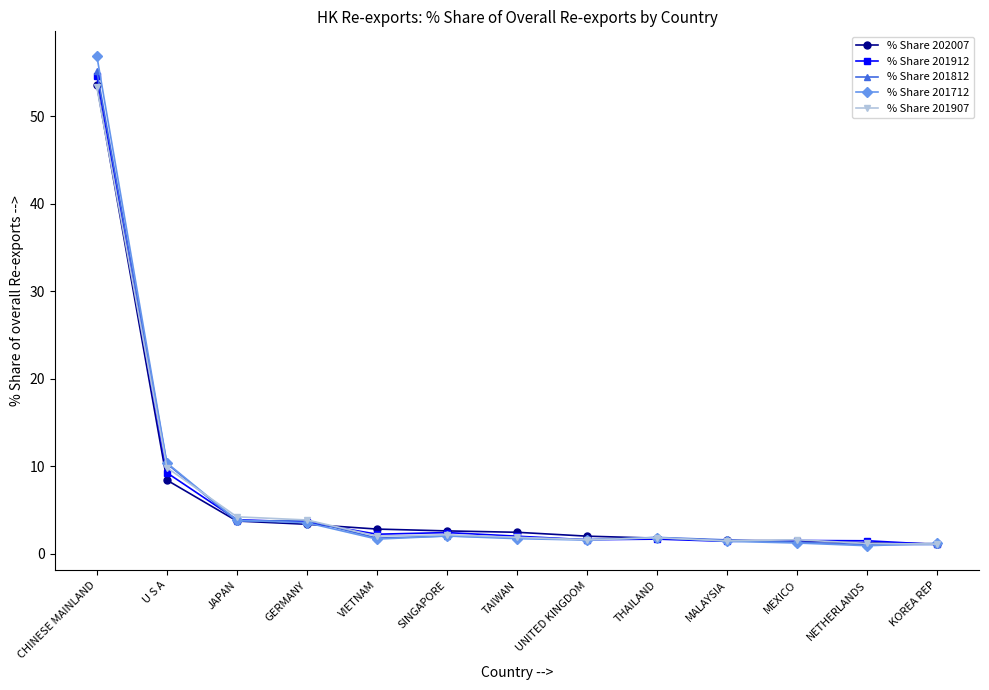

What is the sum of the % Share 201712 values at TAIWAN and UNITED KINGDOM?

3.3